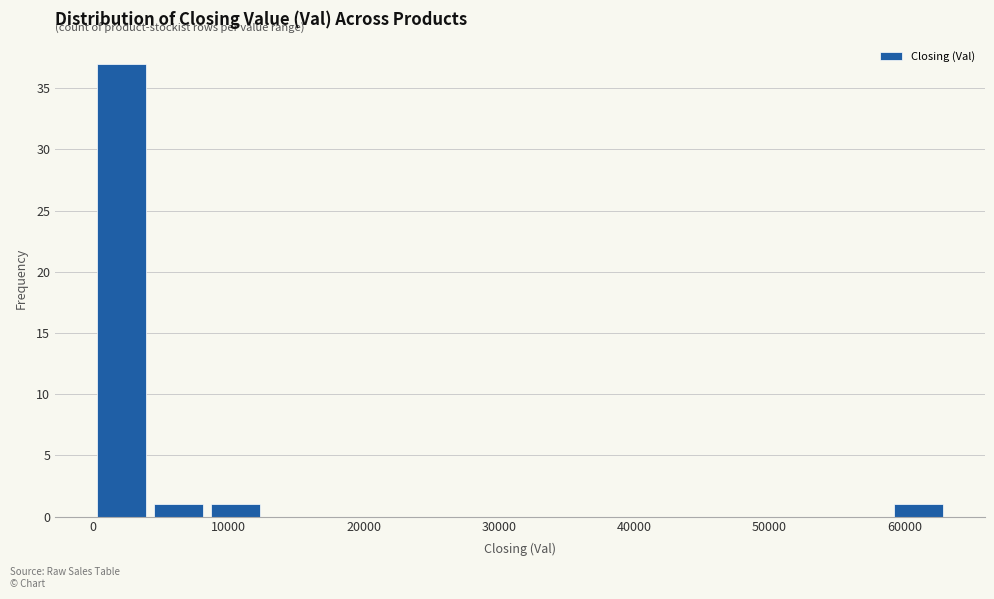

Reading left to right, list every bar in this chart as the range it spans on the x-axis followed by its height. Neither the bar edges nor the heights are printed on the chart, so give them approximately, as read against the axes.

0 to 4000: 37
4000 to 8000: 1
8000 to 13000: 1
13000 to 17000: 0
17000 to 21000: 0
21000 to 25000: 0
25000 to 29000: 0
29000 to 34000: 0
34000 to 38000: 0
38000 to 42000: 0
42000 to 46000: 0
46000 to 51000: 0
51000 to 55000: 0
55000 to 59000: 0
59000 to 63000: 1